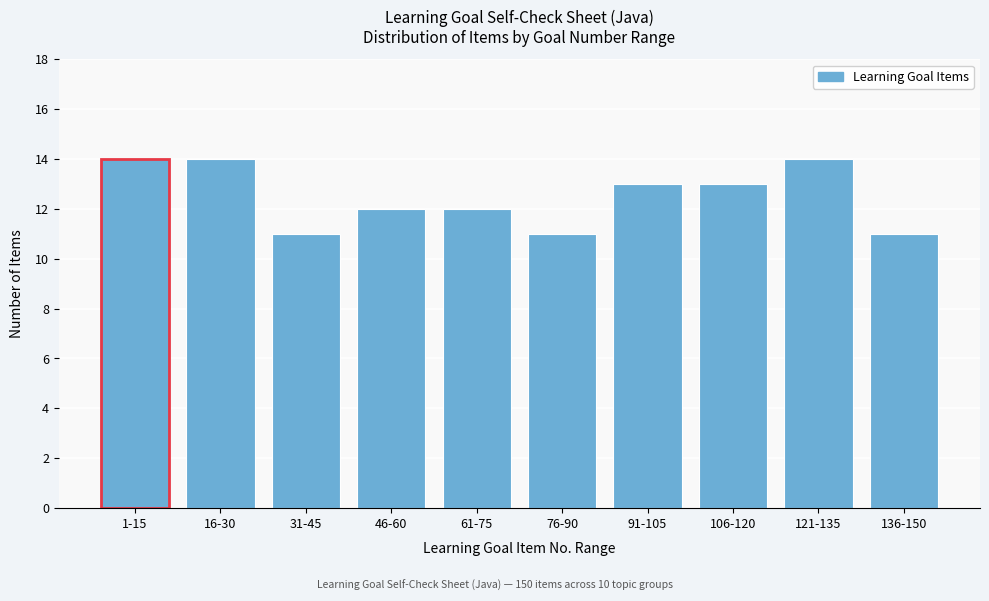

Reading left to right, transcribe all the data shown in this chart.

14	14	11	12	12	11	13	13	14	11